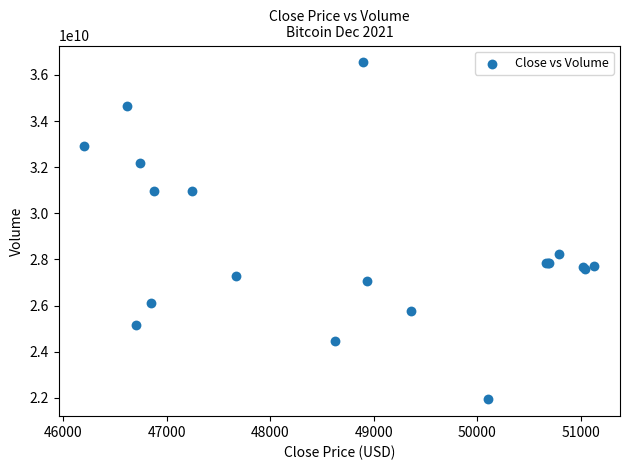

What Y value in the scatter plot is closest to 29240526059?

28223878108